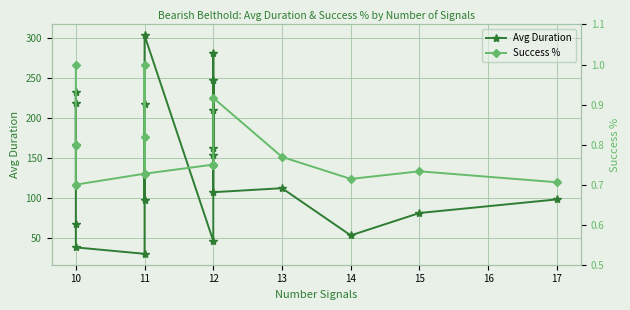

True or false: Success % and Avg Duration intersect in this chart.

False